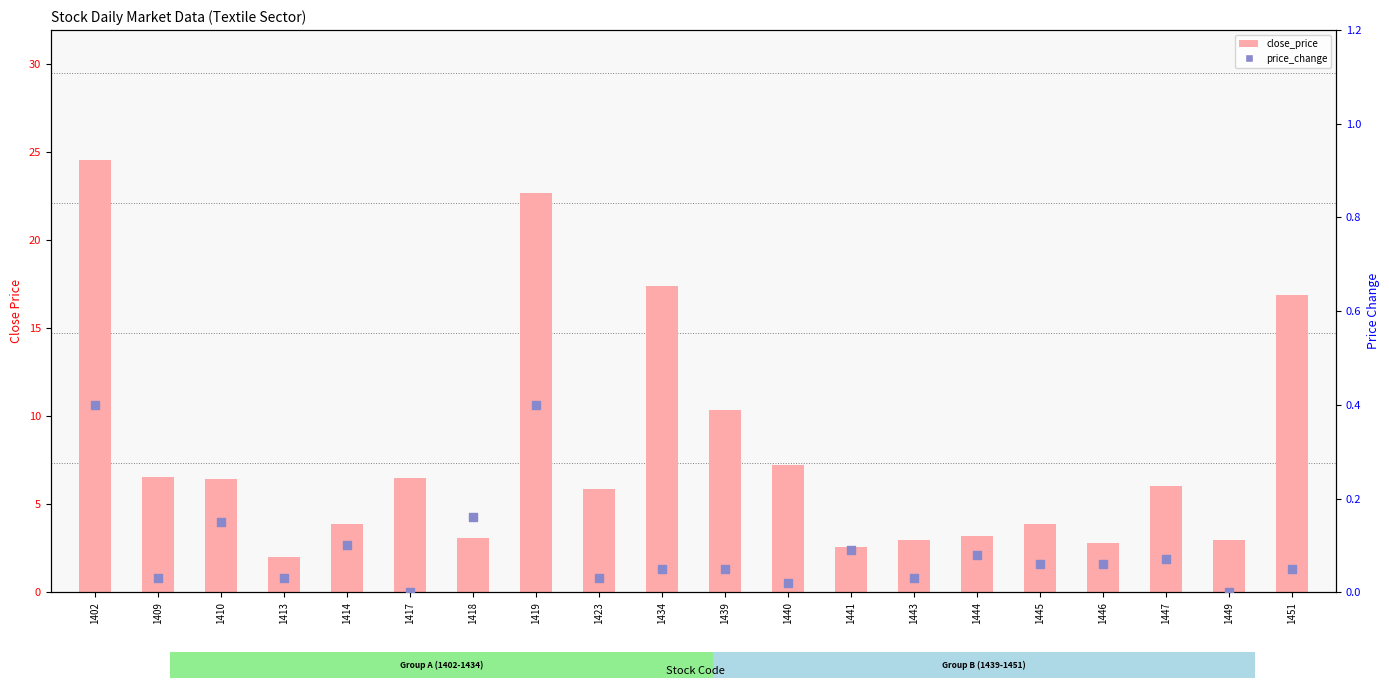

What is the total value across all series at 1443?

3.0